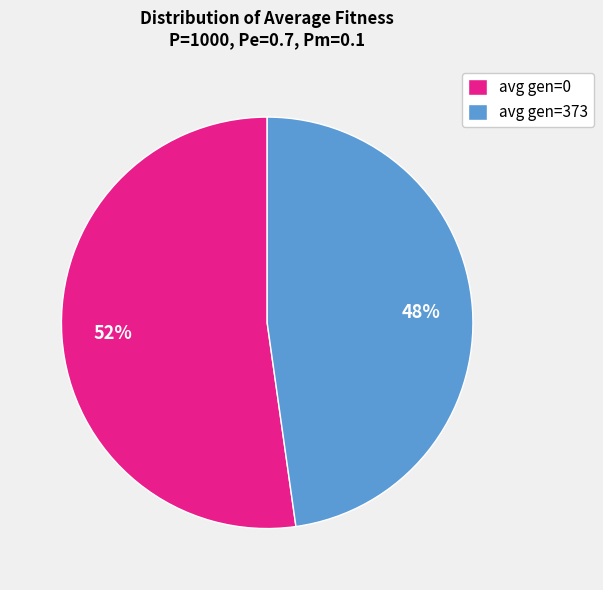

Is it true that avg gen=373 is 59% of the pie?

False